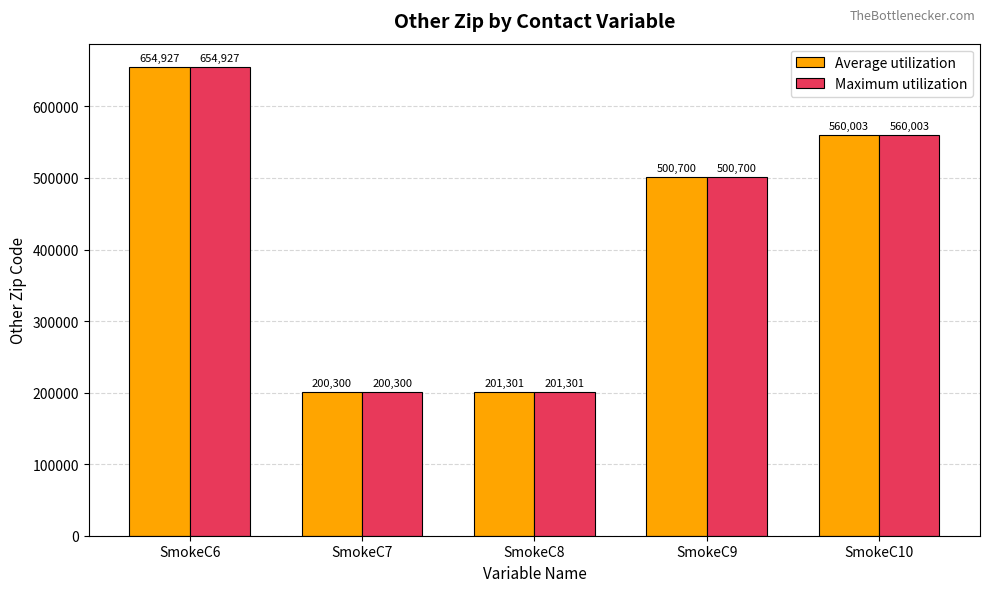

Where does the Maximum utilization series first go above 500700?

SmokeC6